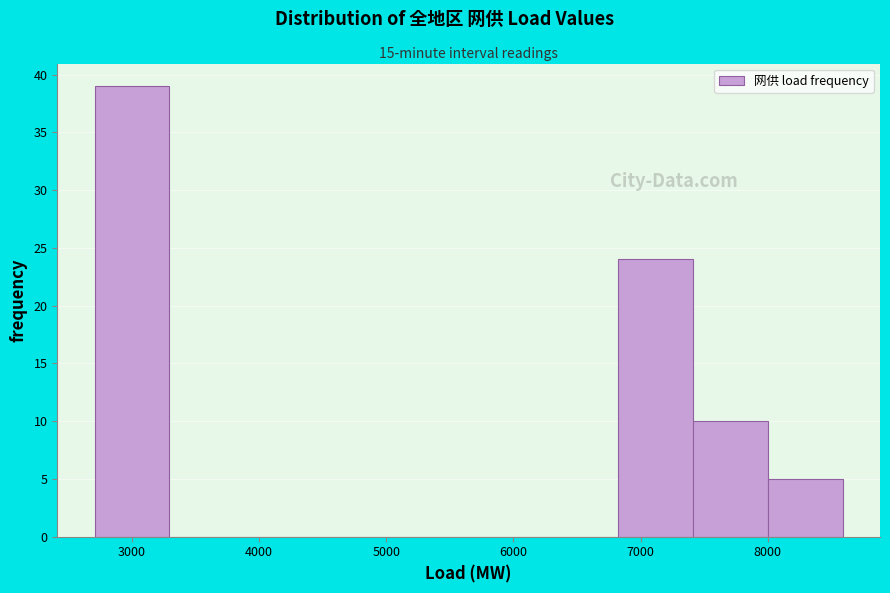

How tall is the bar that spans 6800 to 7400 on the x-axis? Neither the bar edges nor the heights are printed on the chart, so give them approximately, as read against the axes.

24